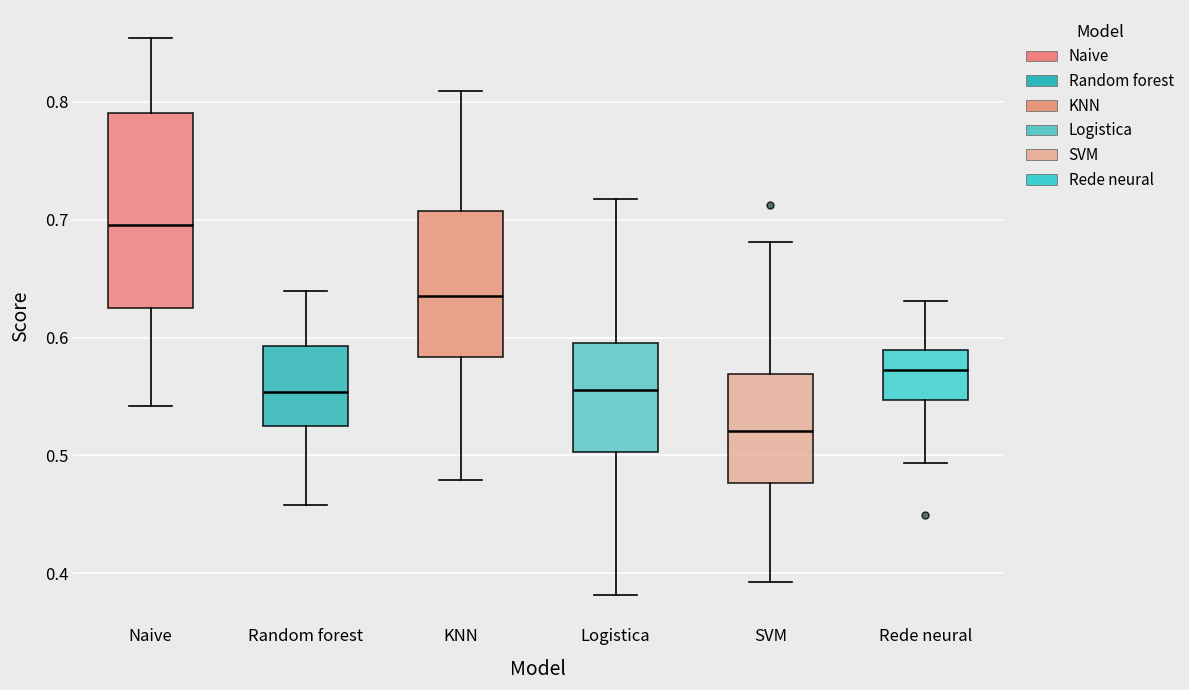

Which box is the tallest, from its lower edge to its upper edge?

Naive